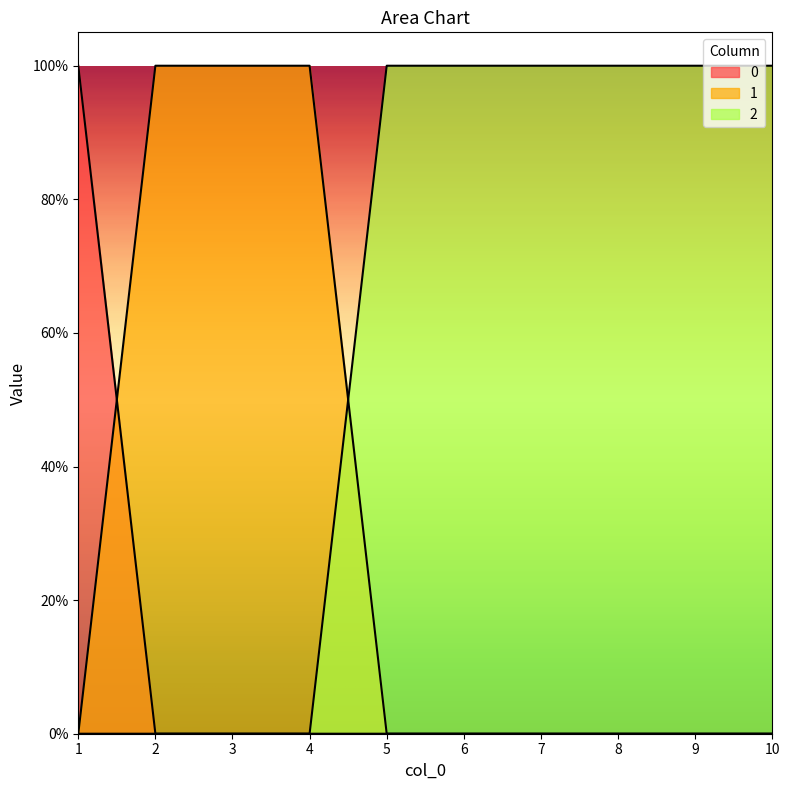

What is the value of the 2 point at the 6th from the left?

1